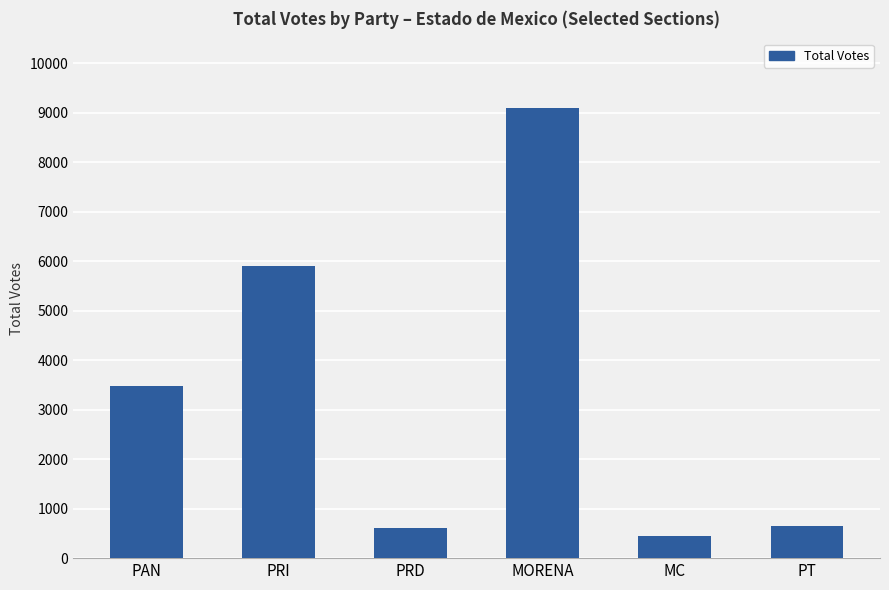

How many data points does each series have?

6